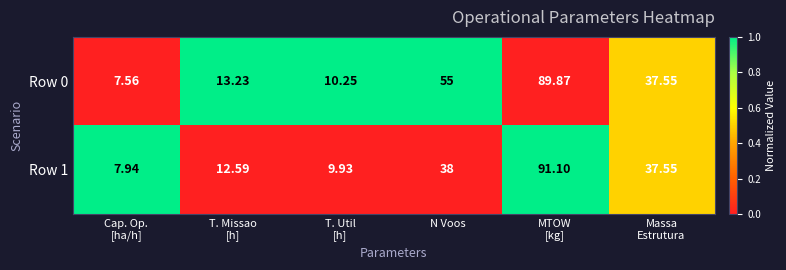

Which series has the largest total across all categories?

Row 0